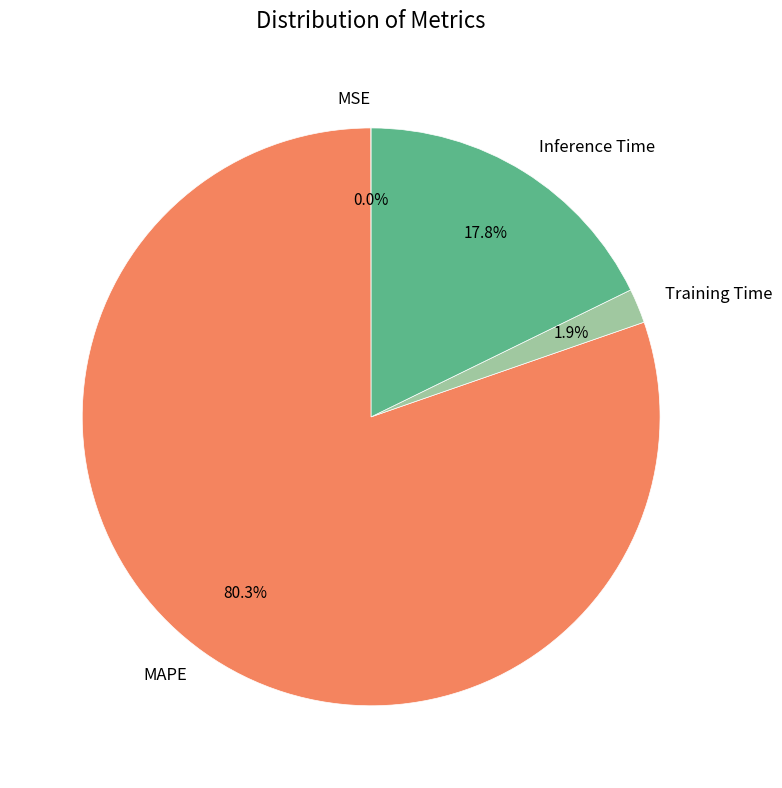

What is the majority slice?

MAPE